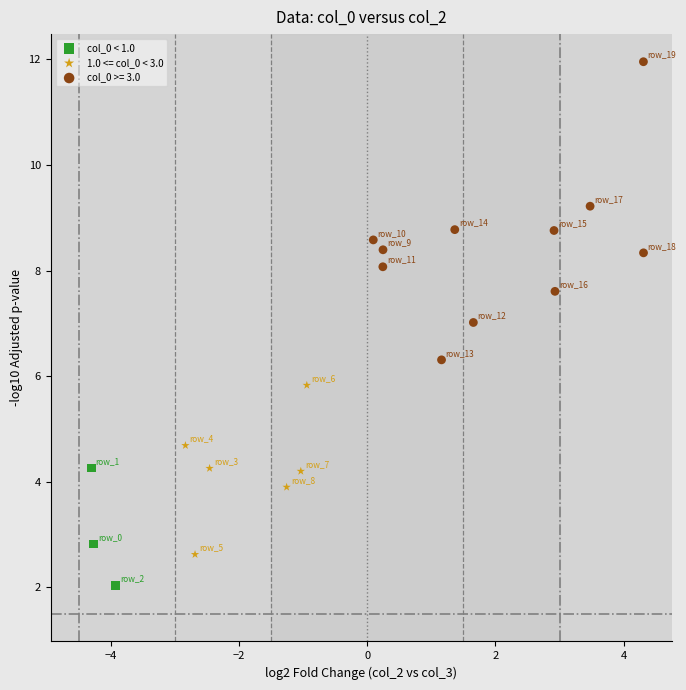

Which series contains the highest Y value?

col_0 >= 3.0